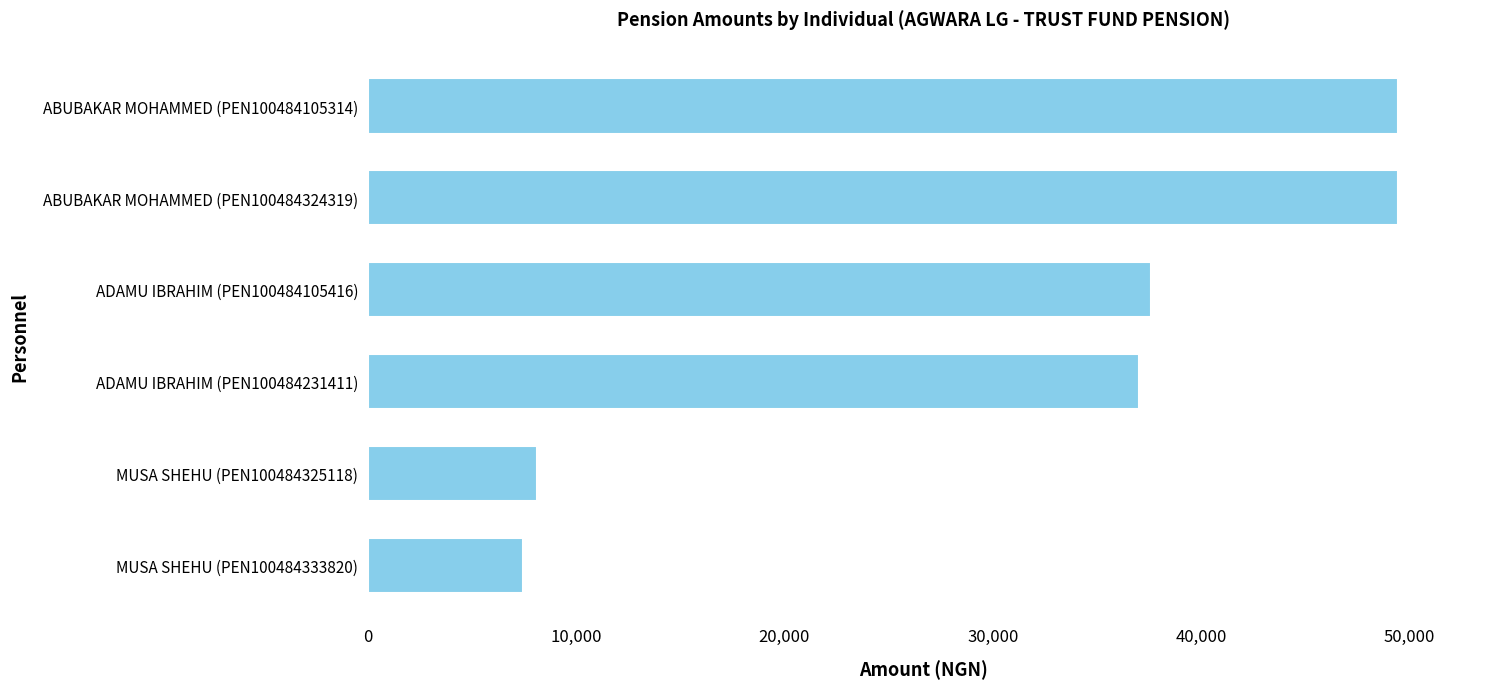

What is the change in value from ABUBAKAR MOHAMMED (PEN100484324319) to ADAMU IBRAHIM (PEN100484231411)?

-12438.5